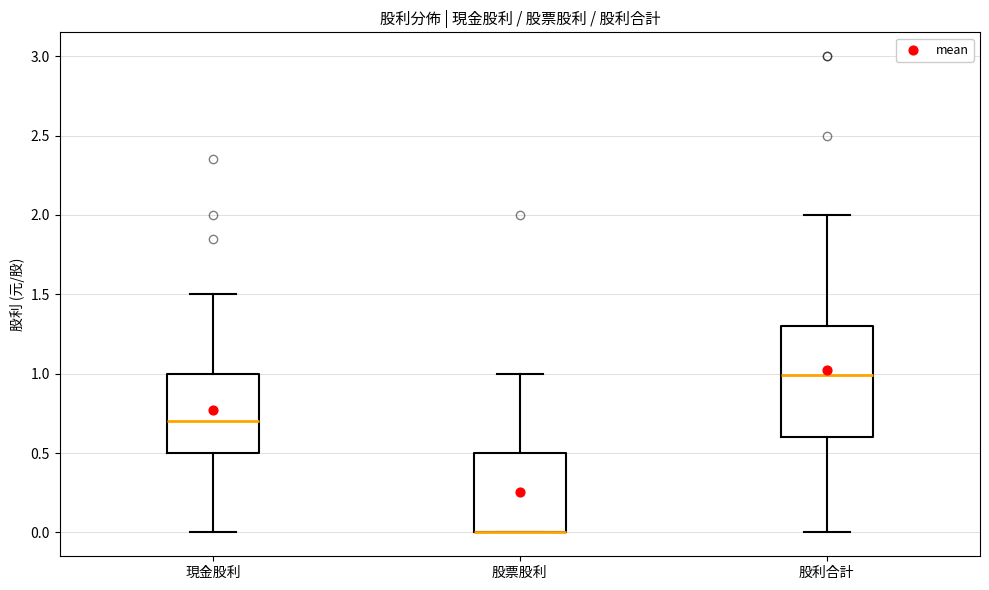

Where is the upper edge of the box for 現金股利 on the y-axis? The values are not printed on the chart, so give them approximately, as read against the axis.

1.0